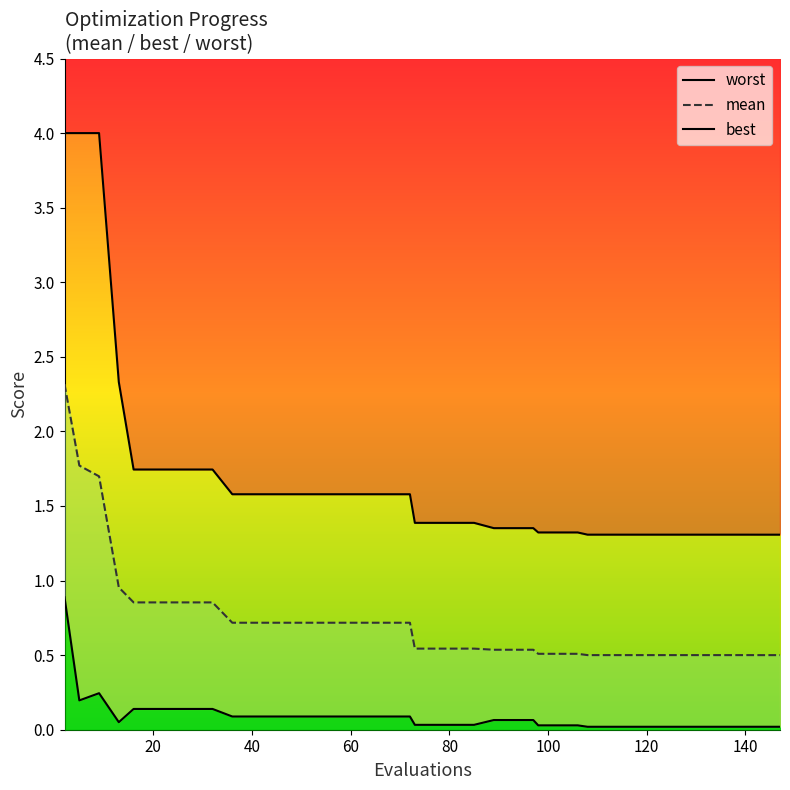

Is this an area chart (filled region under the line)?

No